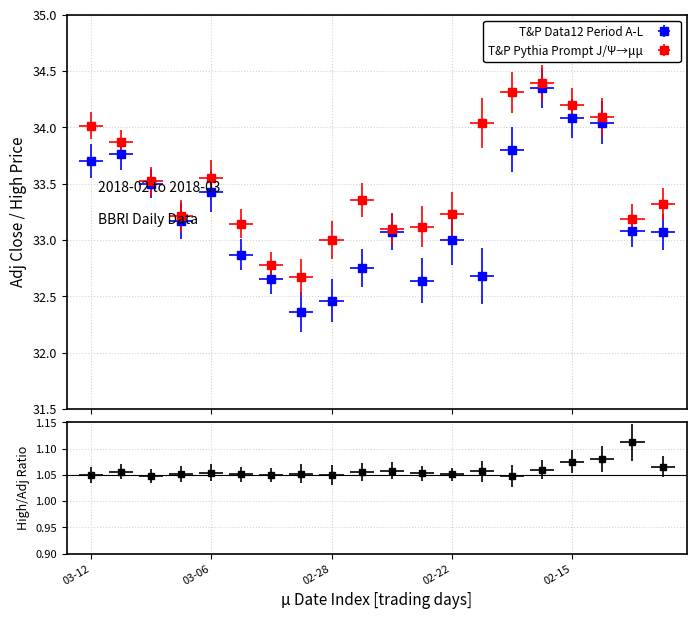

Reading left to right, transcribe all the data shown in this chart.

adjclose: 33.7	33.8	33.5	33.2	33.4	32.9	32.6	32.4	32.5	32.8	33.1	32.6	33.0	32.7	33.8	34.4	34.1	34.0	33.1	33.1
high: 34.0	33.9	33.5	33.2	33.5	33.1	32.8	32.7	33.0	33.4	33.1	33.1	33.2	34.0	34.3	34.4	34.2	34.1	33.2	33.3